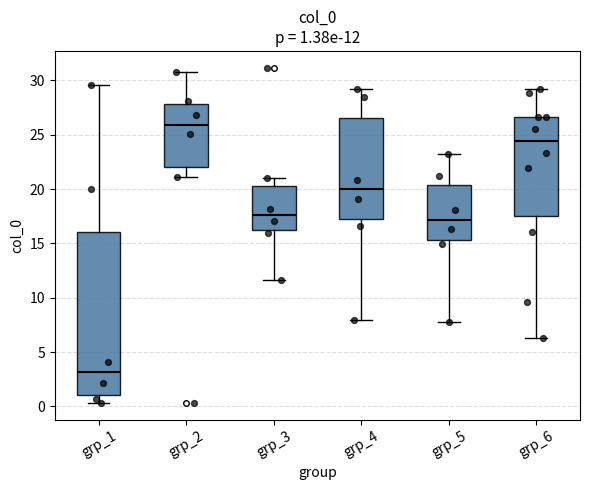

Which box's median line is the highest?

grp_2